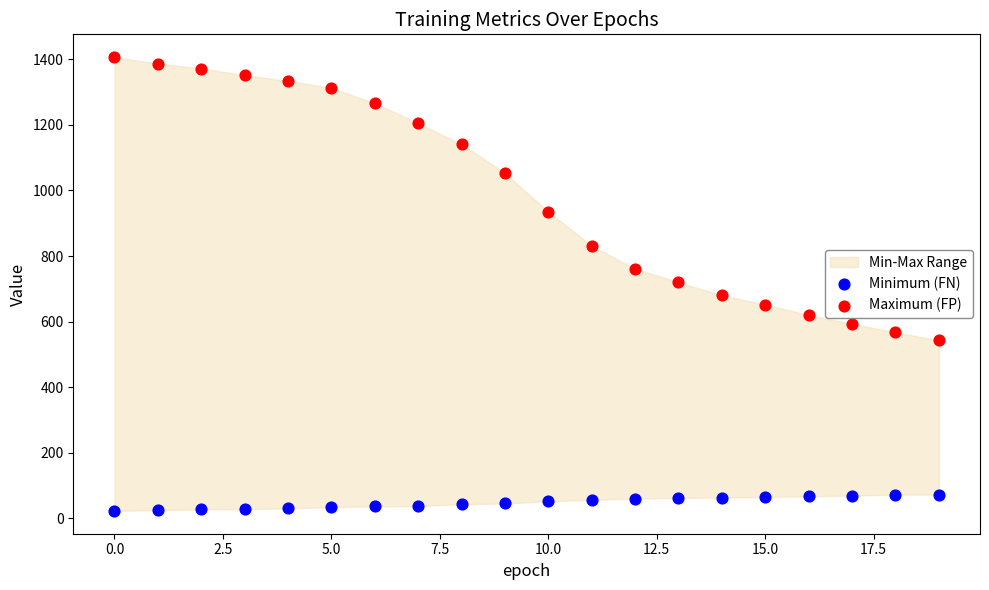

In the Maximum (FP) series, what Y value is closest to 975?

935